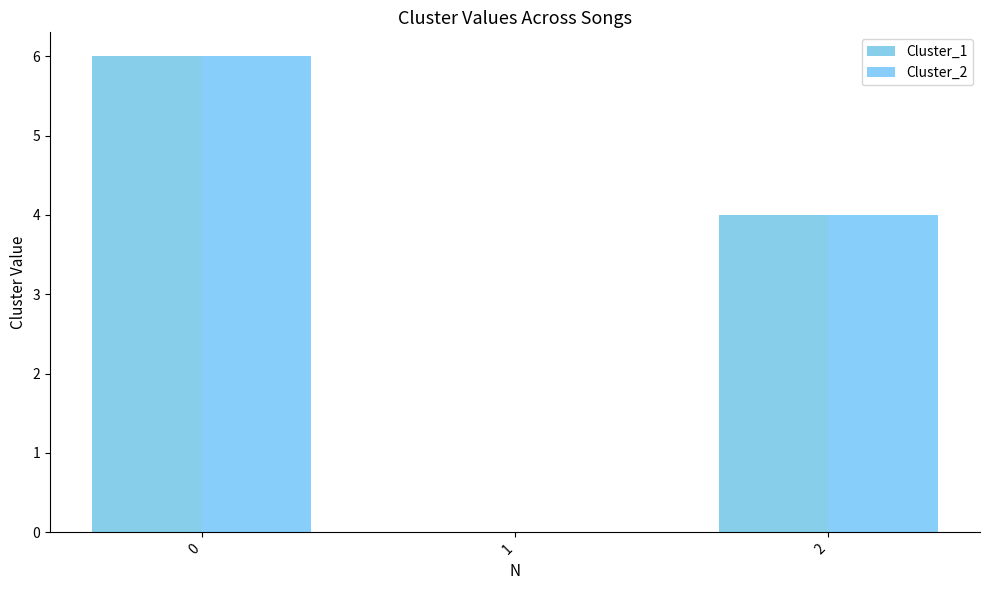

Reading left to right, list all the values displayed in this chart.

Cluster_1: 6	0	4
Cluster_2: 6	0	4